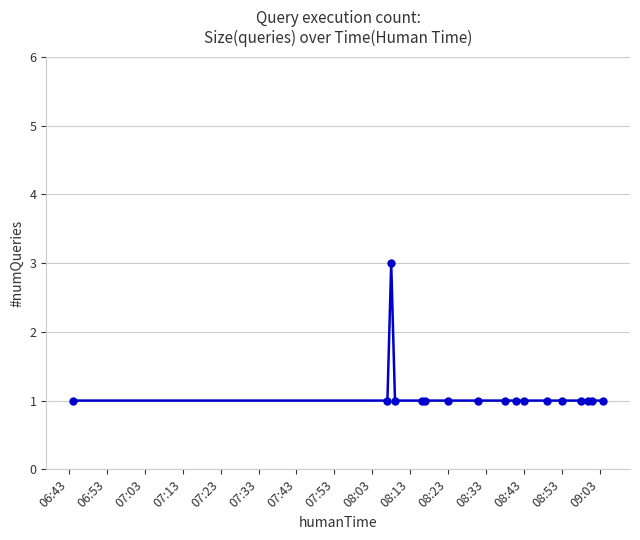

True or false: there are more than 0 points higher than both neighbors.

True